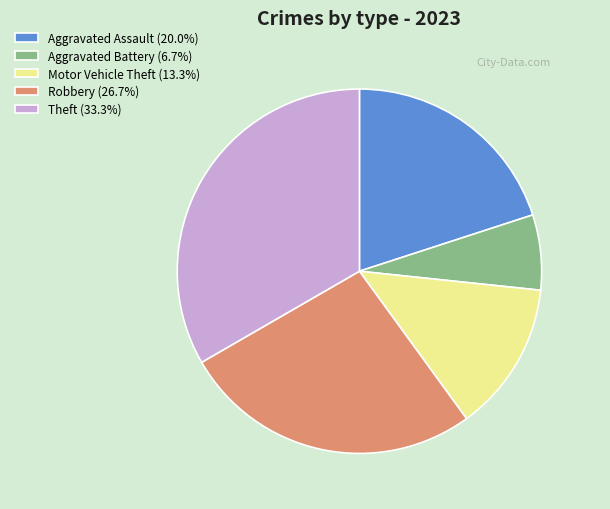

Does Motor Vehicle Theft (13.3%) represent more than half of the total?

No